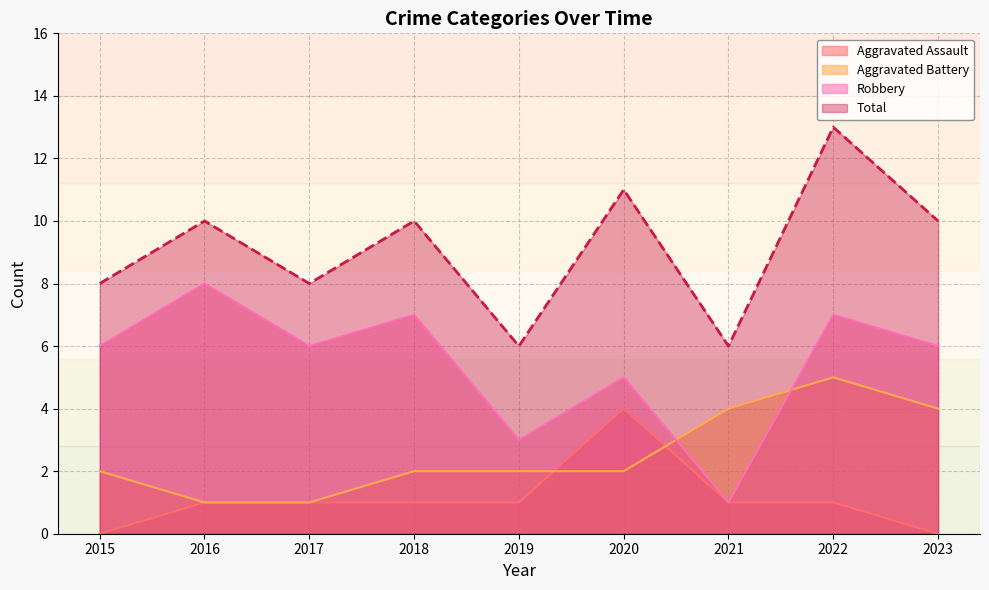

What is the greatest value displayed?

13